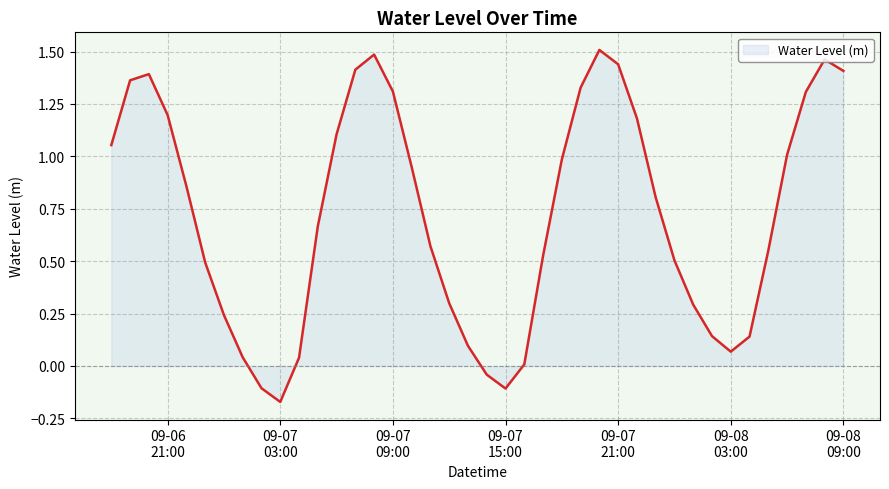

Does the chart have visible grid lines?

Yes